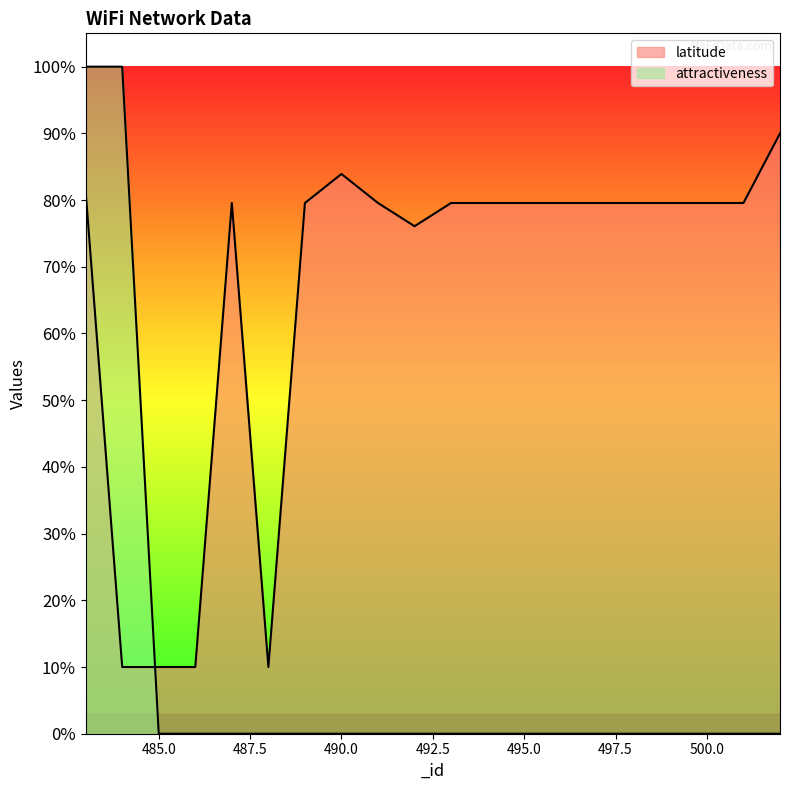

The value of attractiveness at 495 is 0.0. True or false?

True